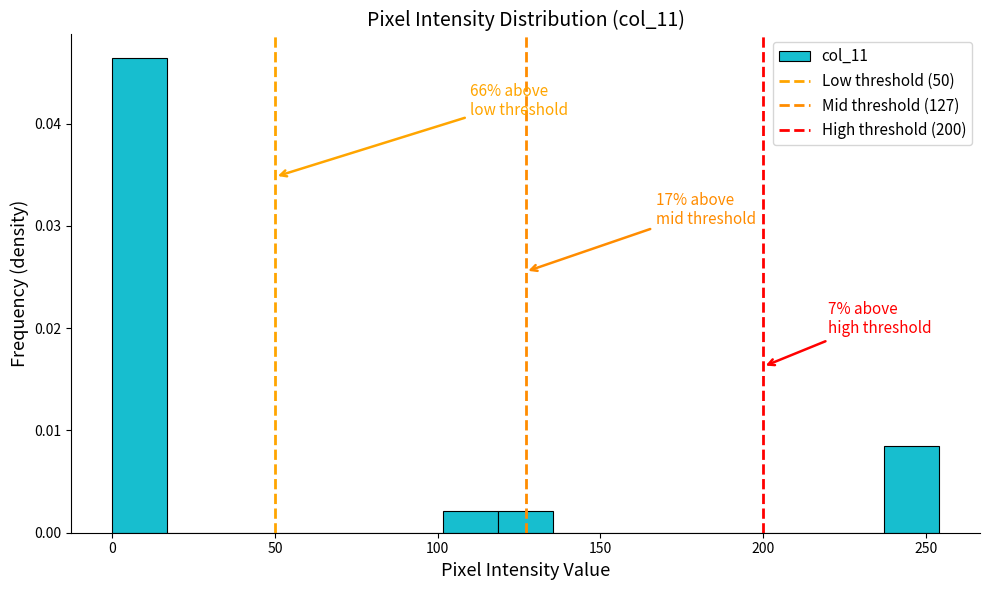

Around what value on the x-axis is the tallest bar? Give the approximate position of its centre, as read against the axis.

10